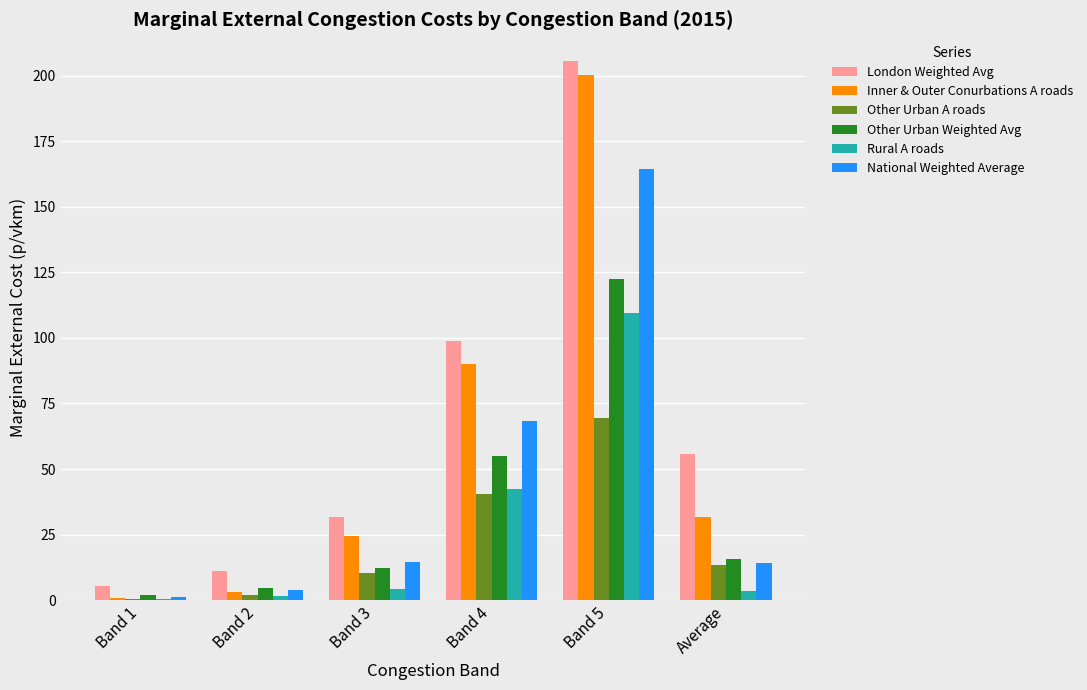

At which label is Other Urban A roads closest to 35?

Band 4